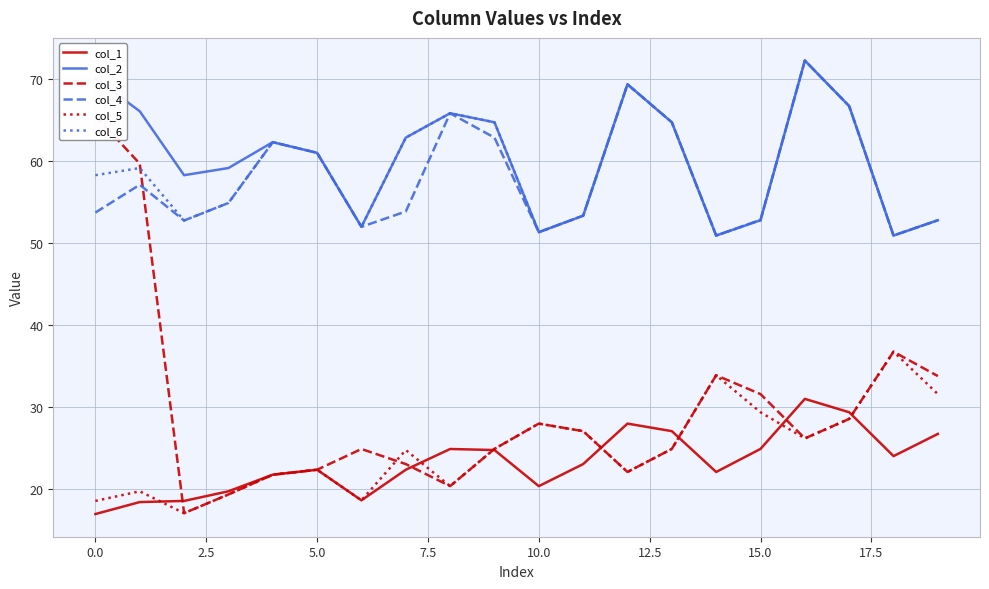

Is the value of col_2 at 15.0 greater than the value of col_1 at 5.0?

Yes